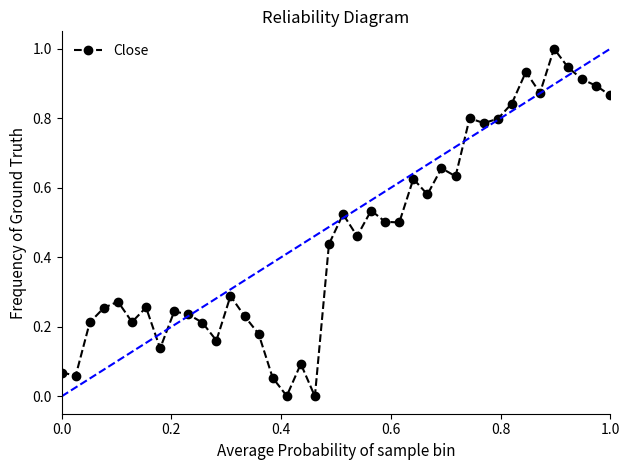

What is the greatest value displayed?

1.0